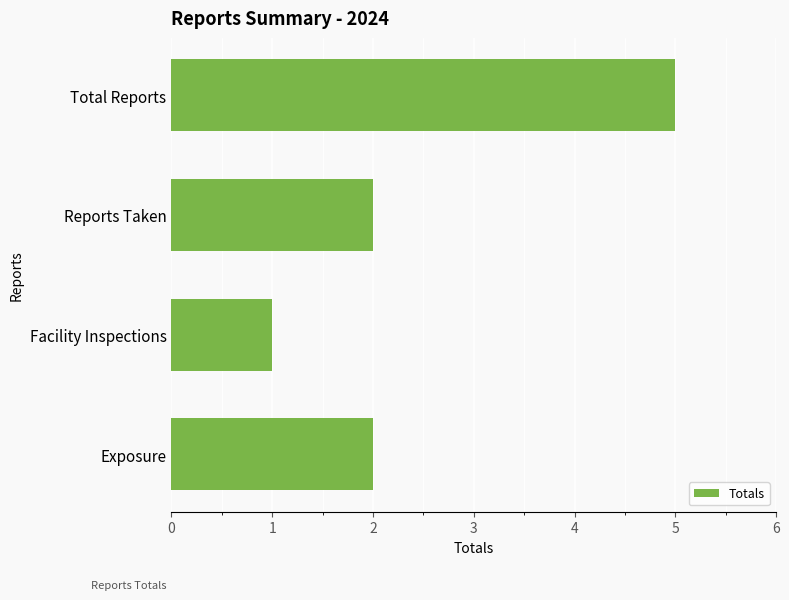

Count the number of data series in this chart.

1